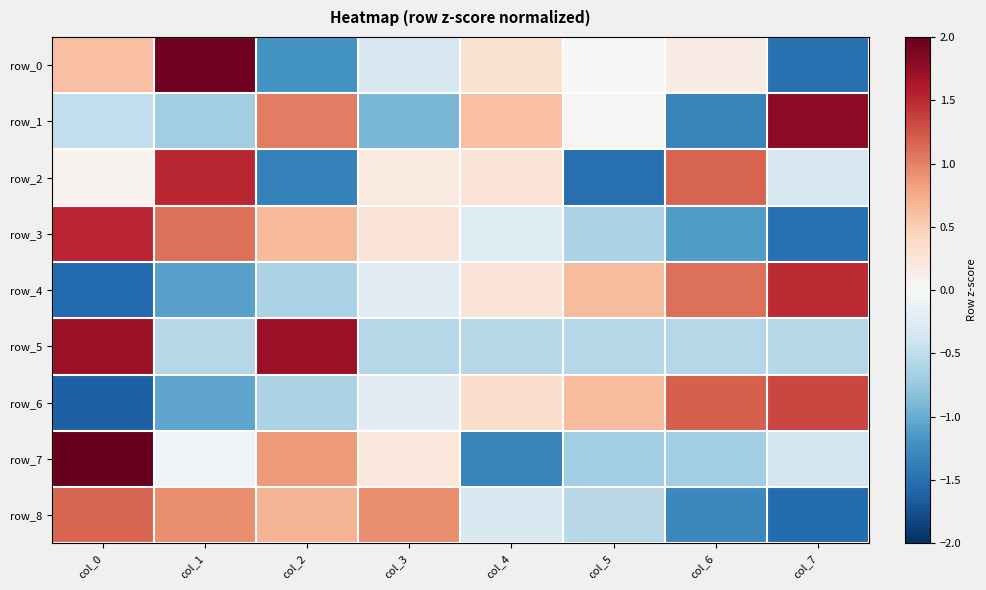

What is the sum of the row_3 values at col_0 and col_3?

1.8